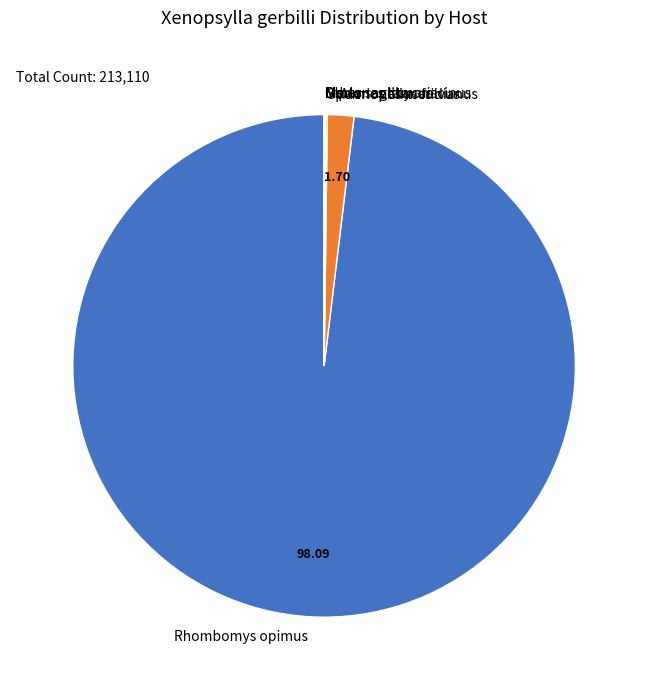

Which category has the biggest portion of the pie?

Rhombomys opimus